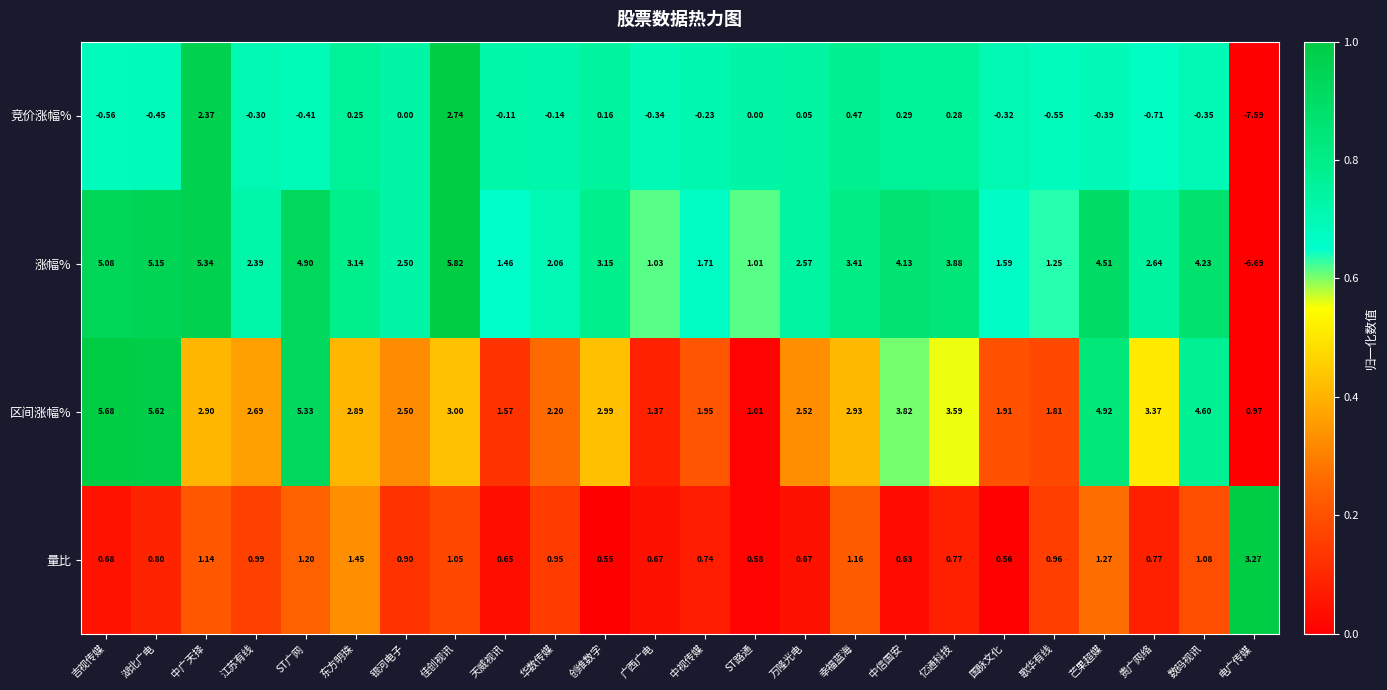

Which series has the largest total across all categories?

区间涨幅%